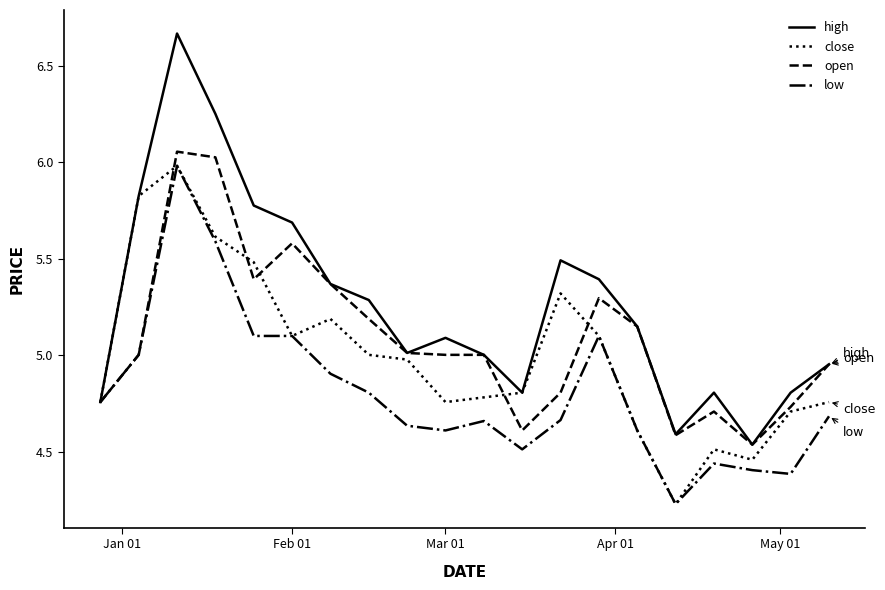

Which series has the largest range (max minus min)?

high